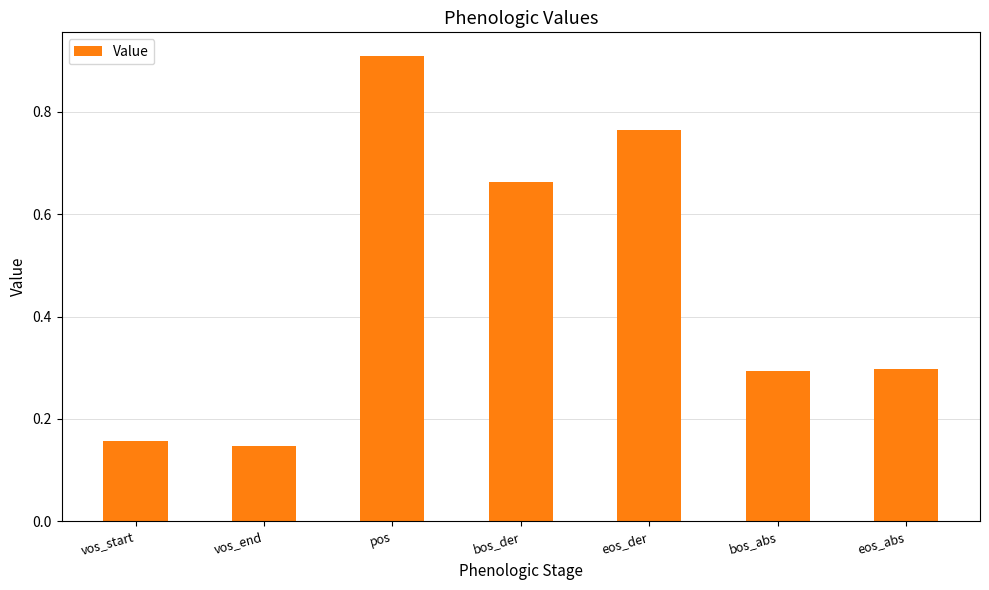

At which category does the chart reach its peak across all series?

pos